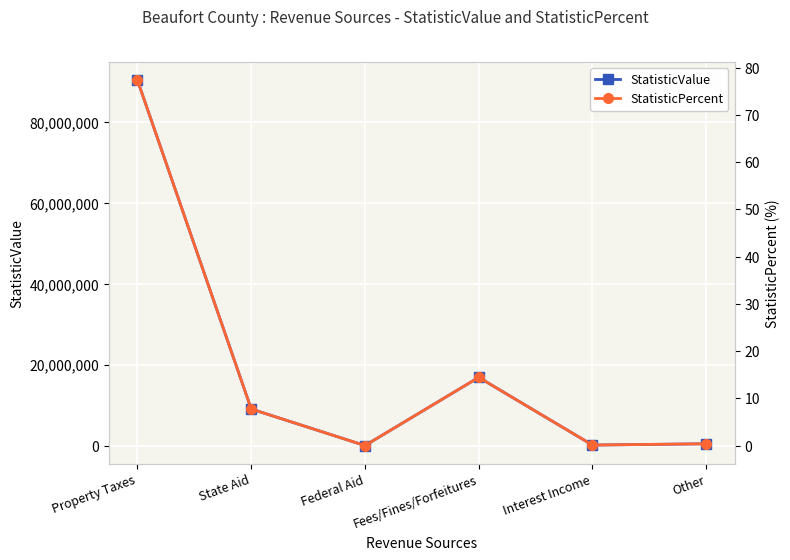

List the labels in order of StatisticPercent value, largest first.

Property Taxes, Fees/Fines/Forfeitures, State Aid, Other, Interest Income, Federal Aid